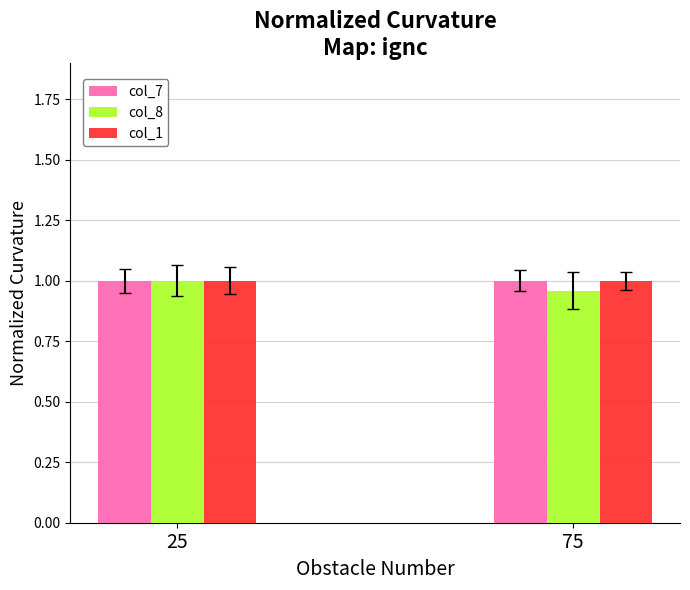

True or false: col_8 has a value of 0.3 at 75.

False